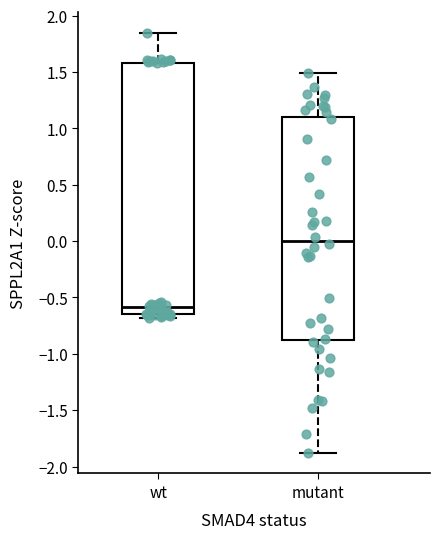

Which box's median line is the highest?

mutant